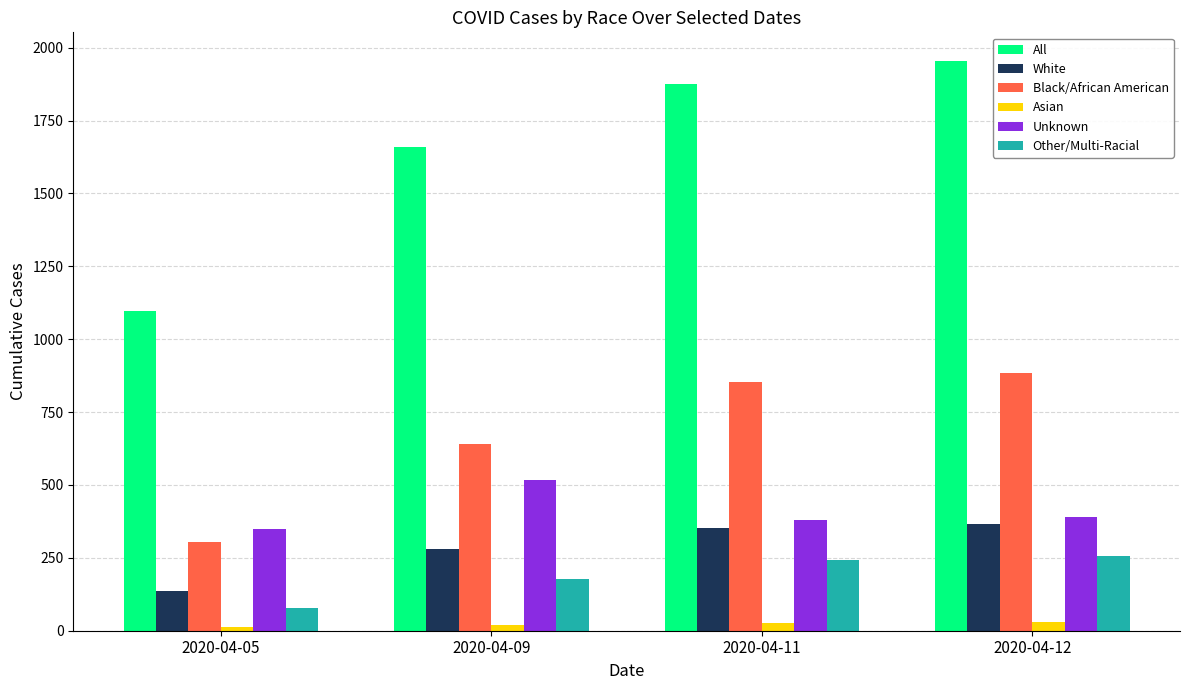

Which series changed the most between 2020-04-05 and 2020-04-09?

All